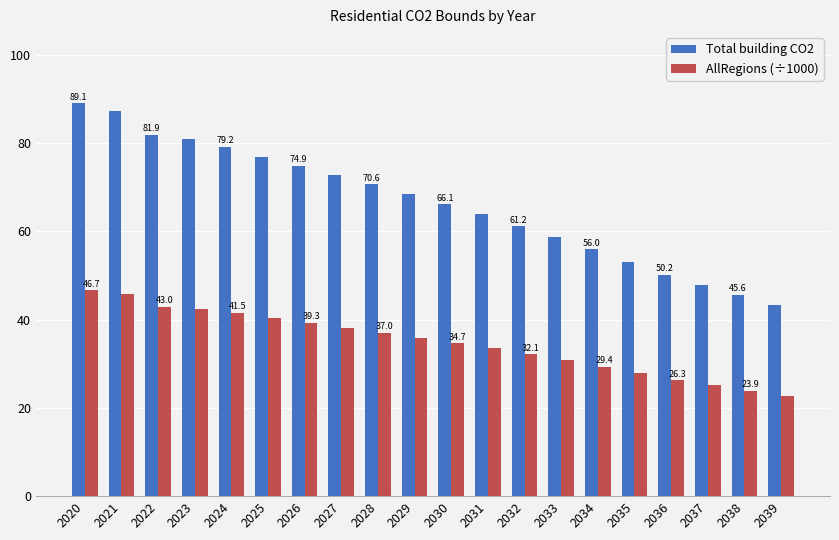

How many bars are there in each group?

2